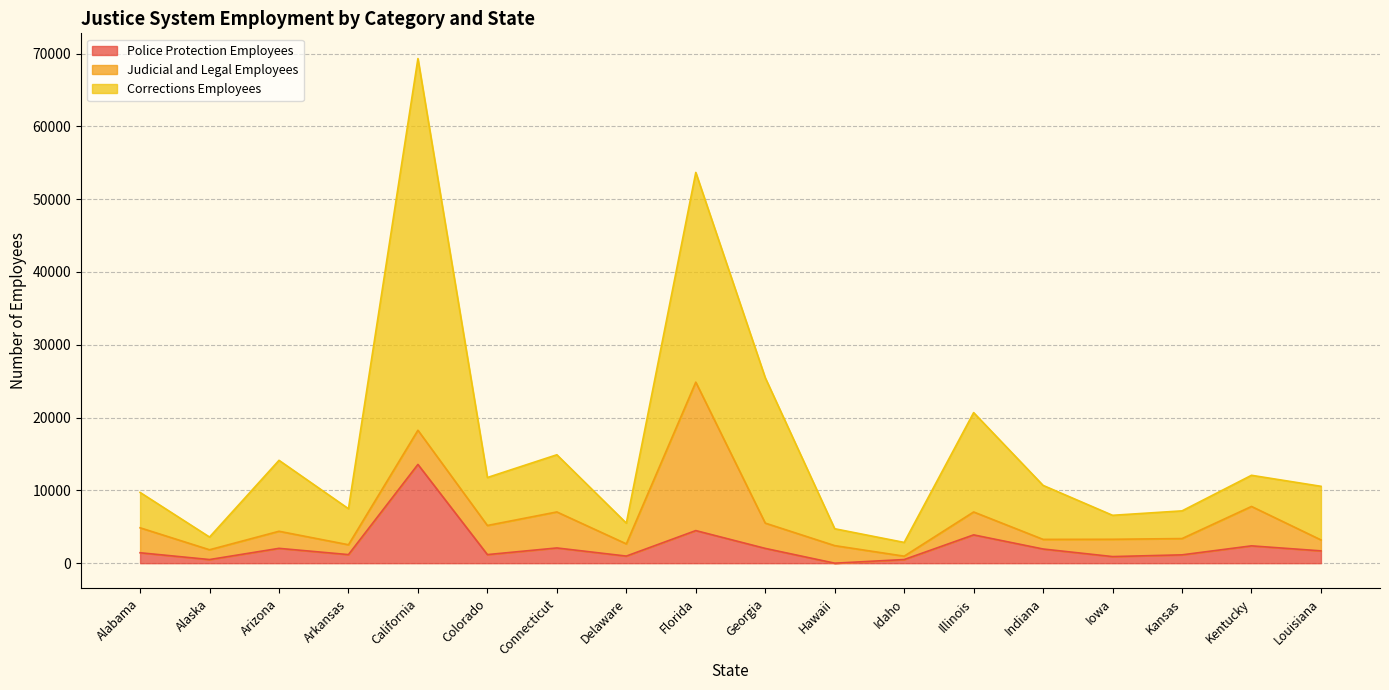

How many data points does each series have?

18